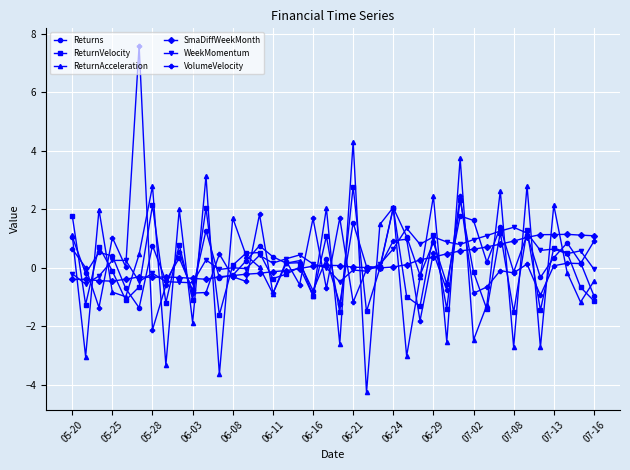

Which series has the widest spread of values?

VolumeVelocity